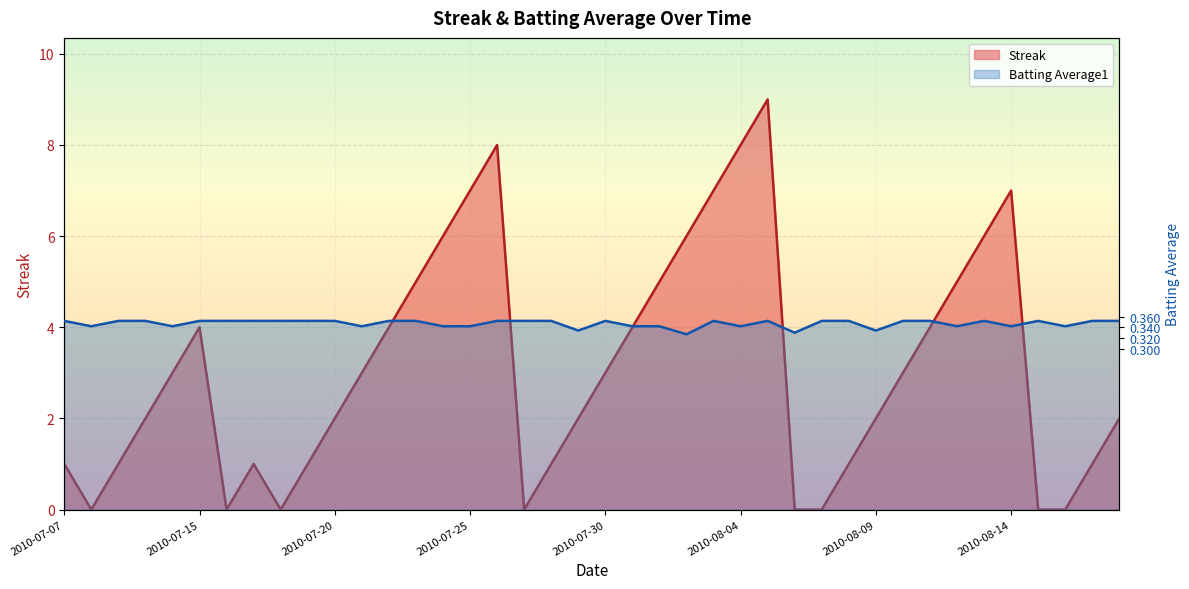

Read the Streak value at 2010-07-26.

8.0